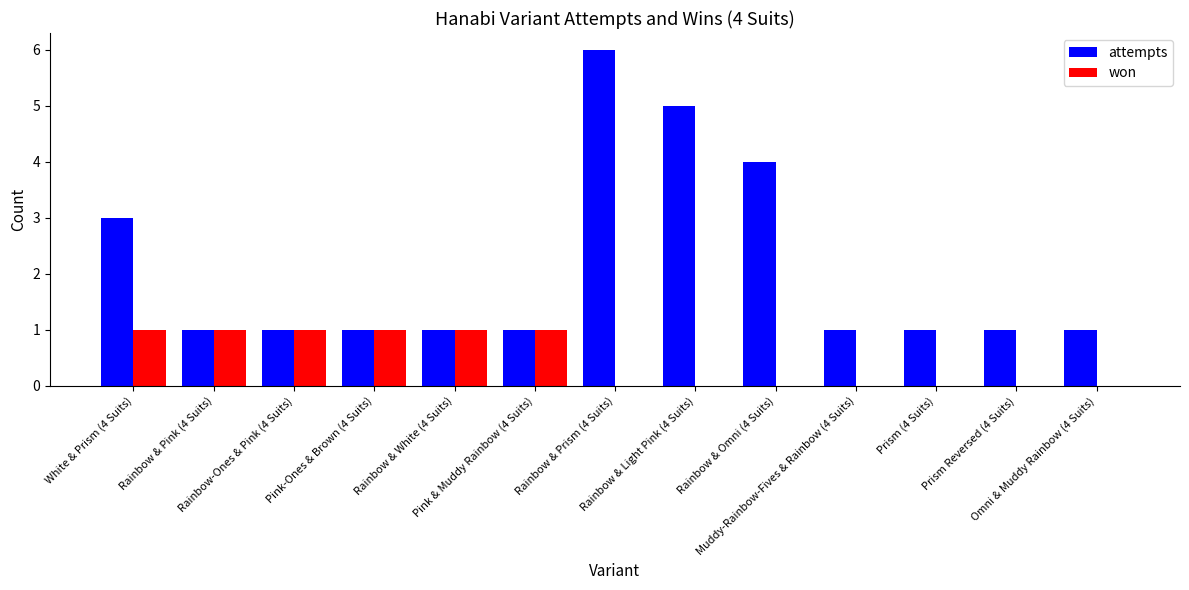

How many groups of bars are there?

13